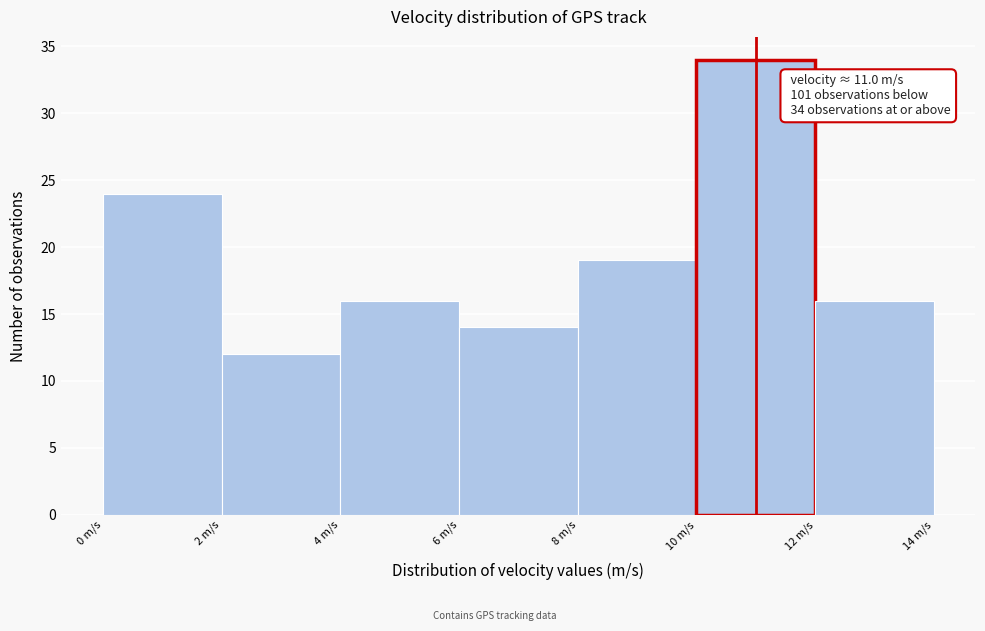

Which range on the x-axis has the tallest bar?

10 to 12